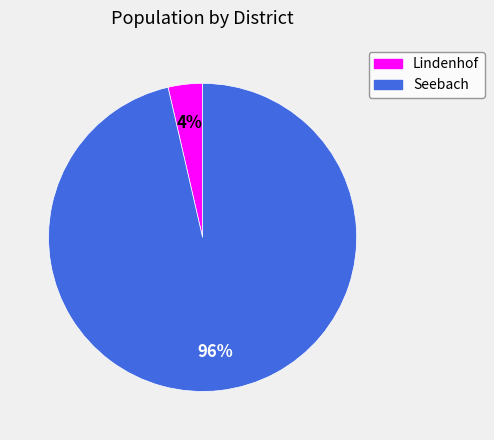

The Lindenhof slice represents 4% of the pie. True or false?

True